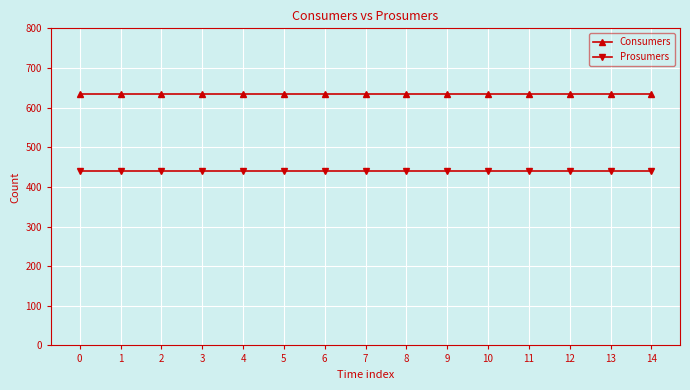

Reading left to right, extract all data points from this chart.

Consumers: 635	635	635	635	635	635	635	635	635	635	635	635	635	635	635
Prosumers: 440	440	440	440	440	440	440	440	440	440	440	440	440	440	440